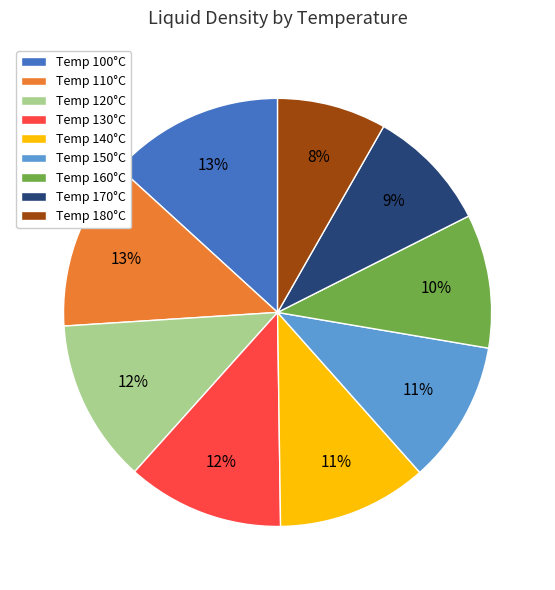

To the nearest percent, what percentage of the pie is Temp 130°C?

12%